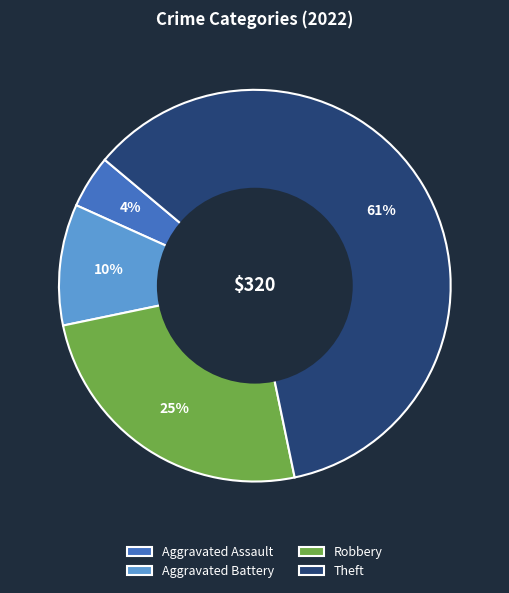

To the nearest percent, what is the difference between the Aggravated Battery and Robbery slice percentages?

15%